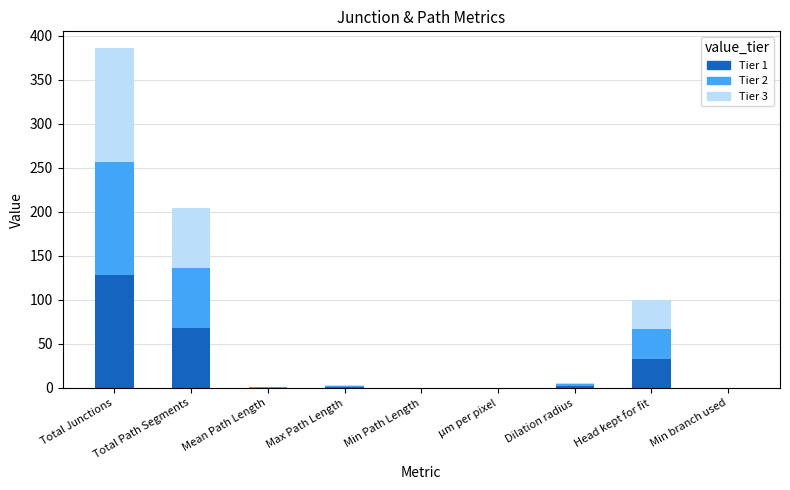

How many categories are shown in the chart?

9